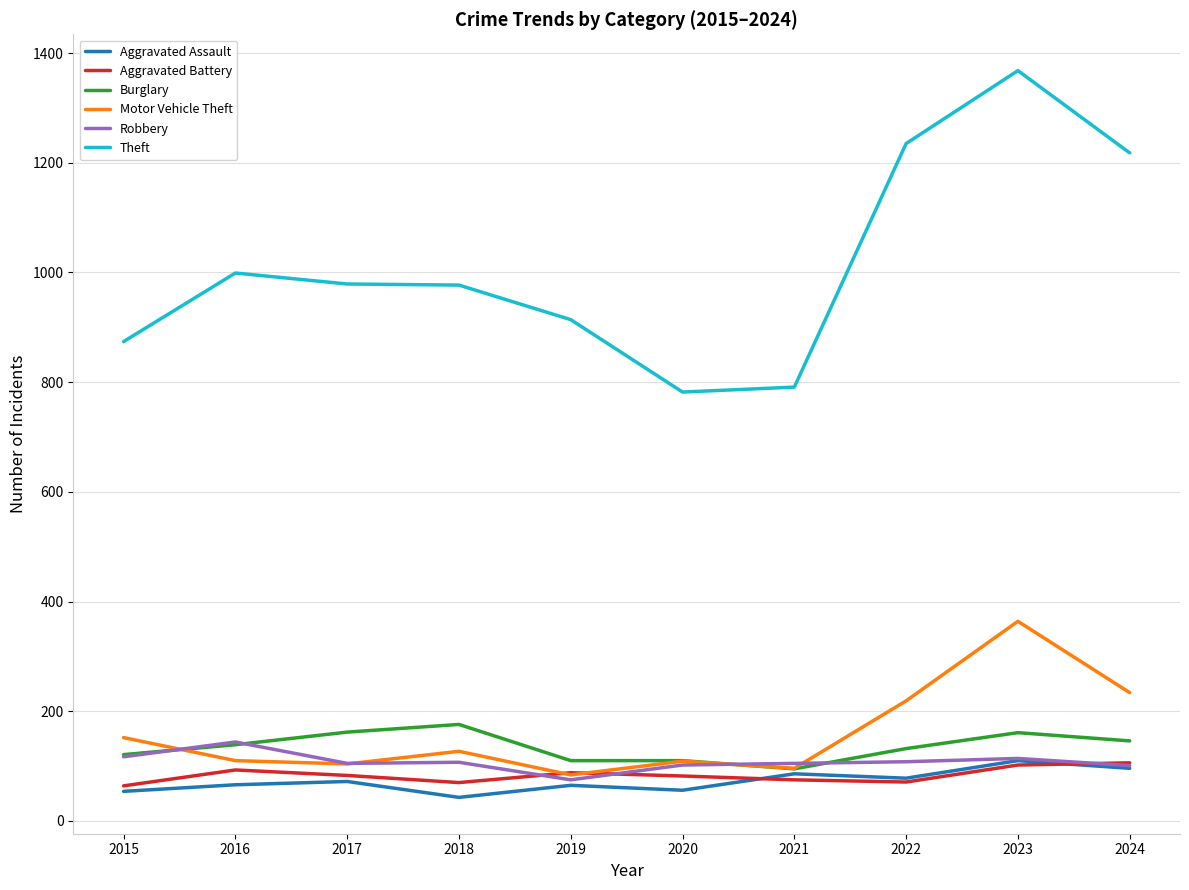

Which series has the largest range (max minus min)?

Theft